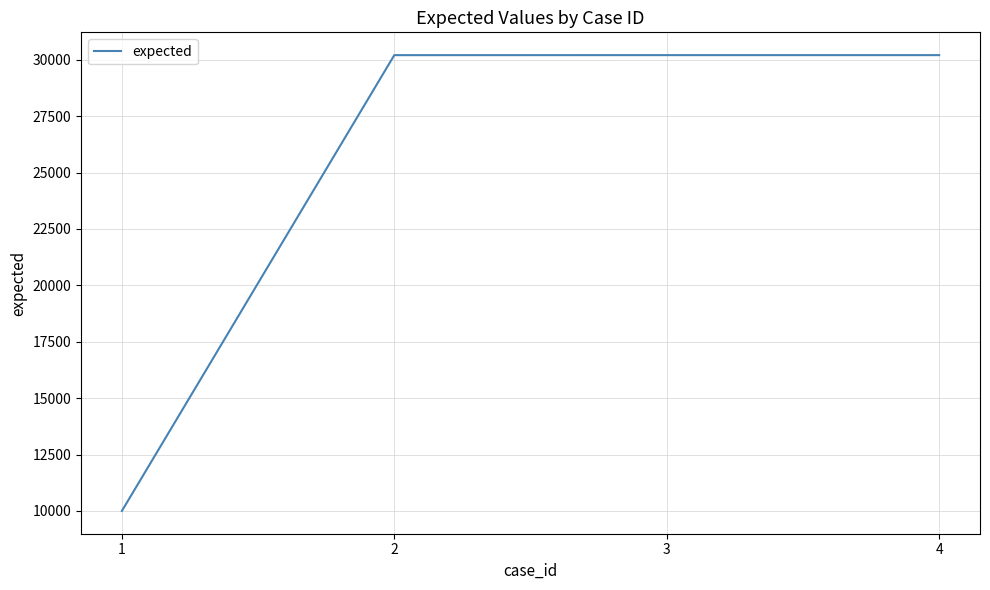

True or false: there are more than 1 points higher than both neighbors.

False